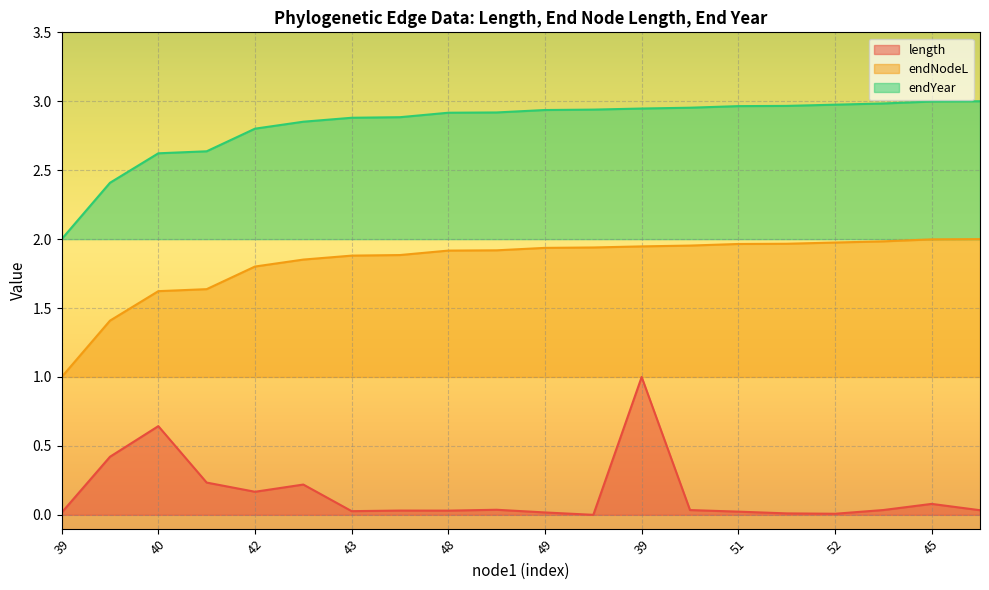

What is the label of the 6th point from the left?

42